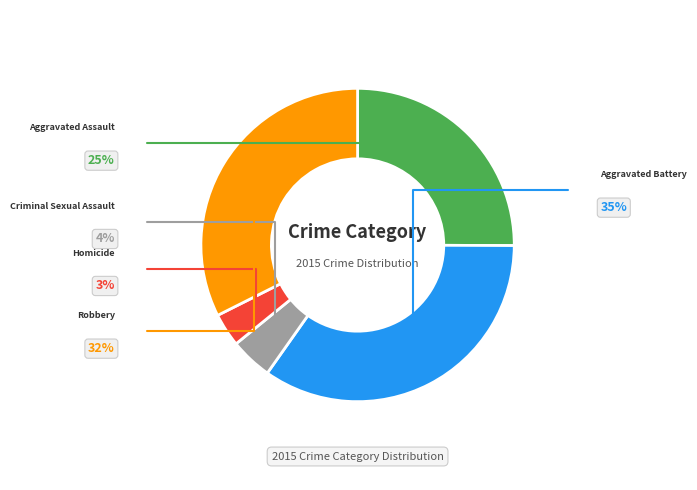

To the nearest percent, what is the difference between the Aggravated Assault and Aggravated Battery slice percentages?

10%